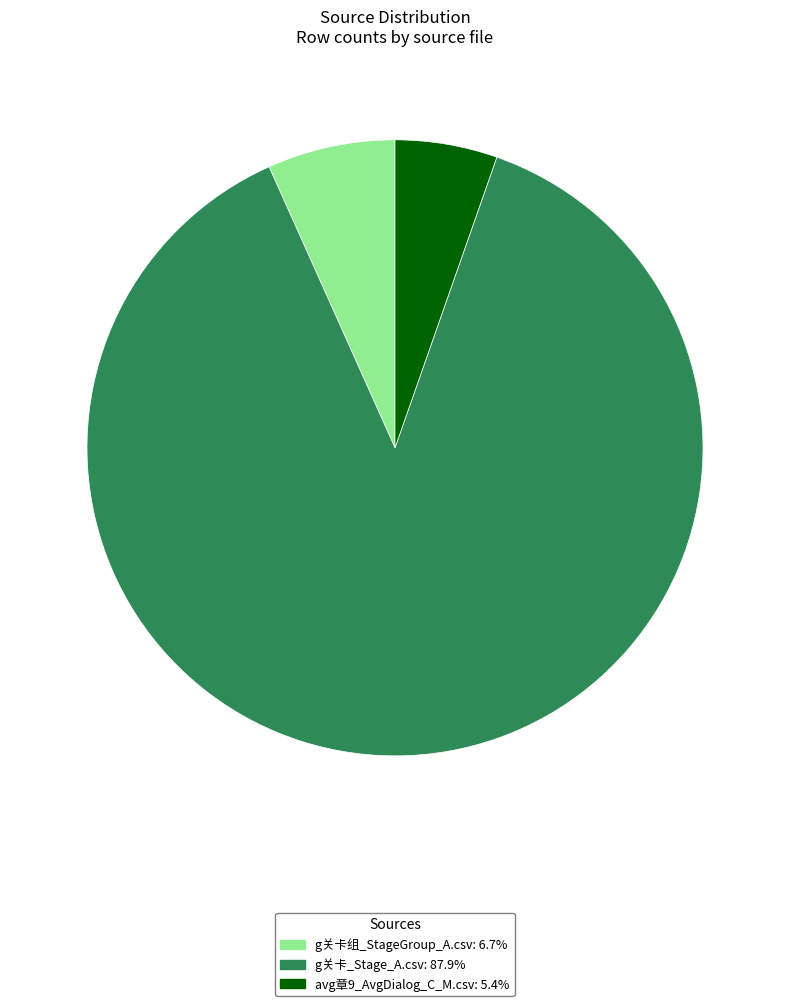

Combined, do avg章9_AvgDialog_C_M.csv and g关卡组_StageGroup_A.csv account for over 50%?

No